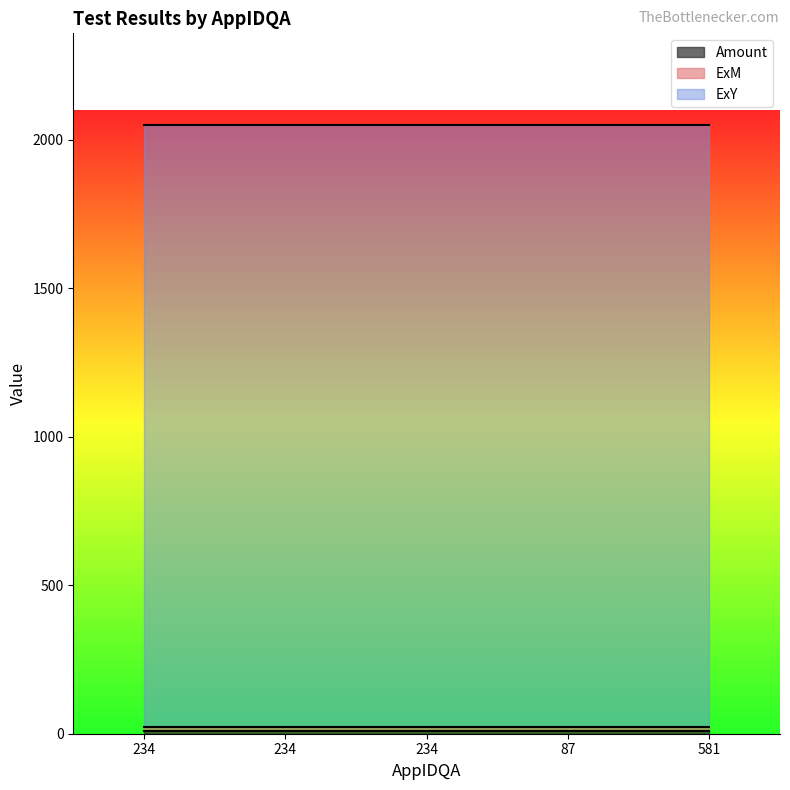

Reading left to right, transcribe all the data shown in this chart.

Amount: 234=10.5	234=10.5	234=10.5	87=10.5	581=10.5
ExM: 234=12.0	234=12.0	234=12.0	87=12.0	581=12.0
ExY: 234=2029.0	234=2029.0	234=2029.0	87=2029.0	581=2029.0